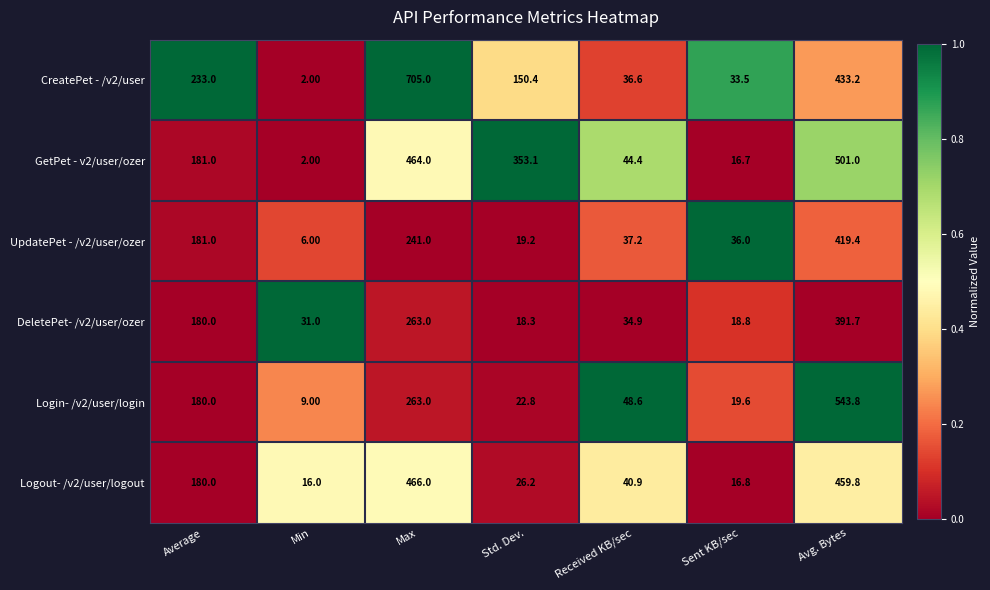

Which series has the widest spread of values?

CreatePet - /v2/user